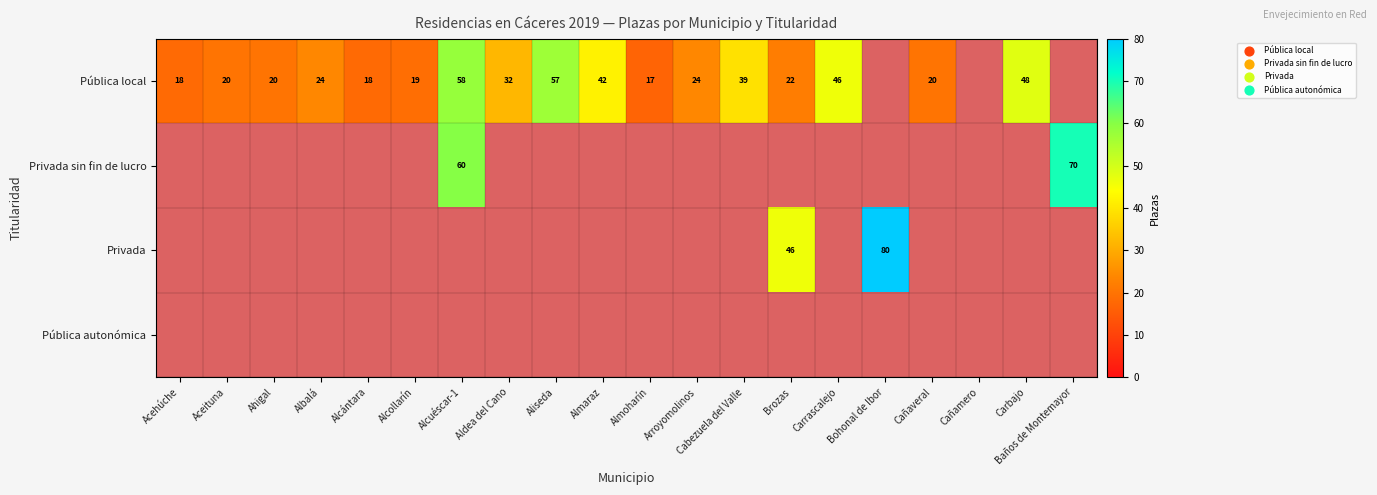

How many data points does each series have?

20